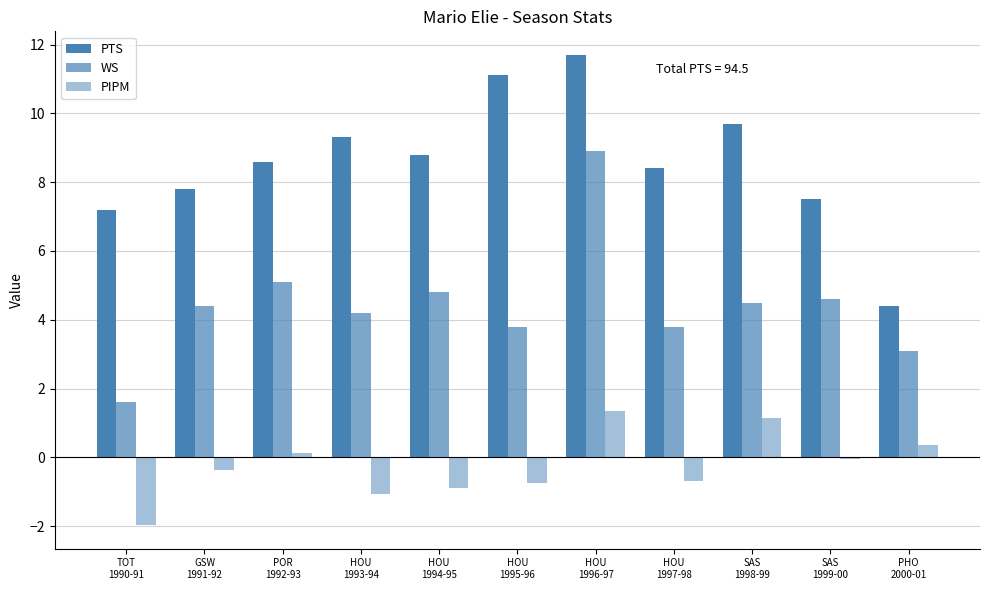

At which label does PTS first exceed 8?

POR
1992-93